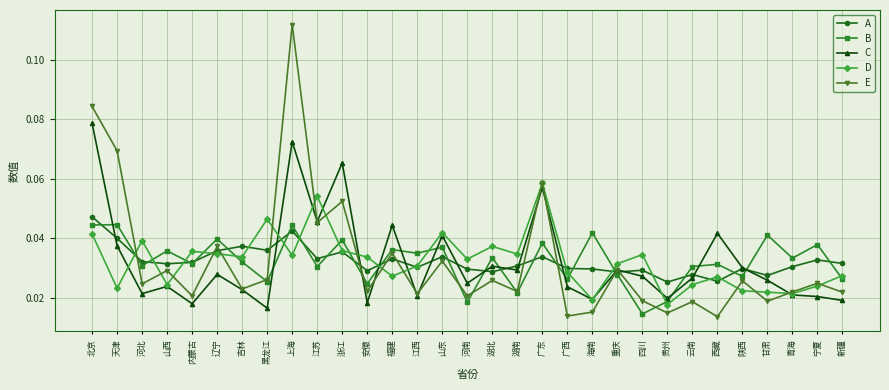

At how many categories does at least one series exceed 0?

31